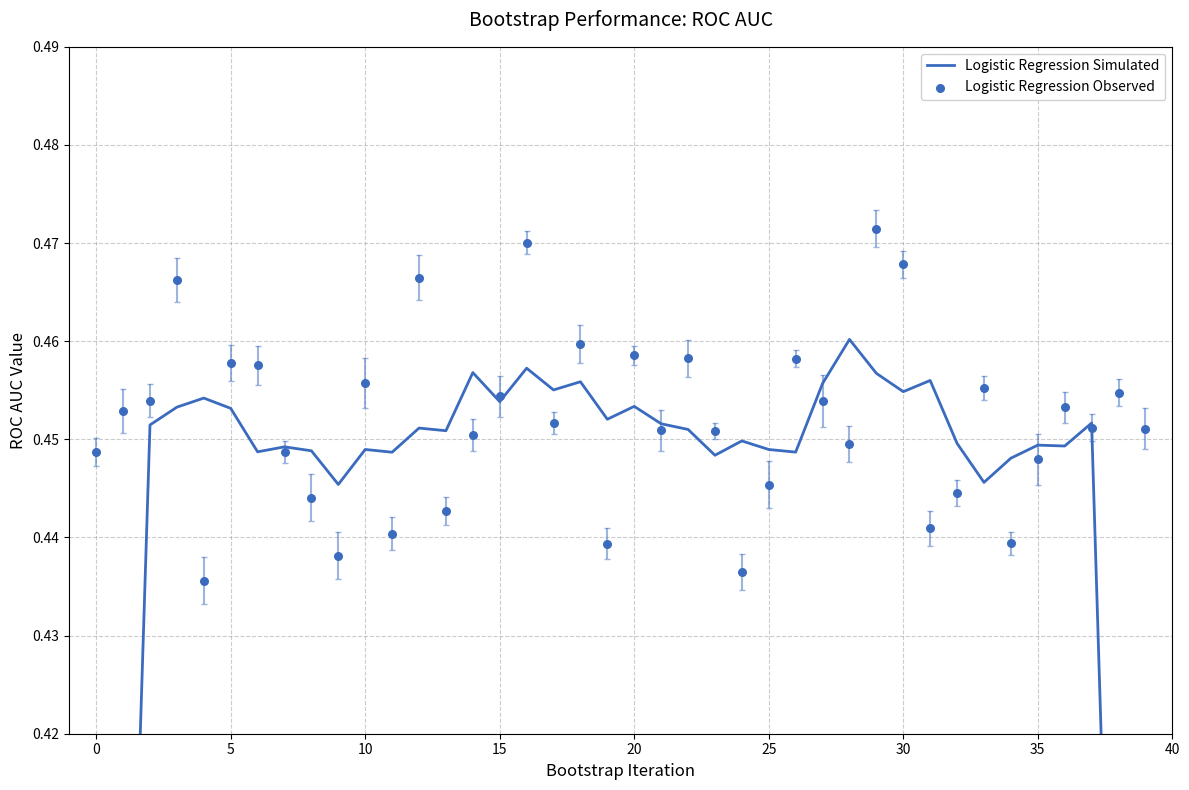

Is the value of Logistic Regression Observed at 19 greater than the value of Logistic Regression Simulated at 0?

Yes